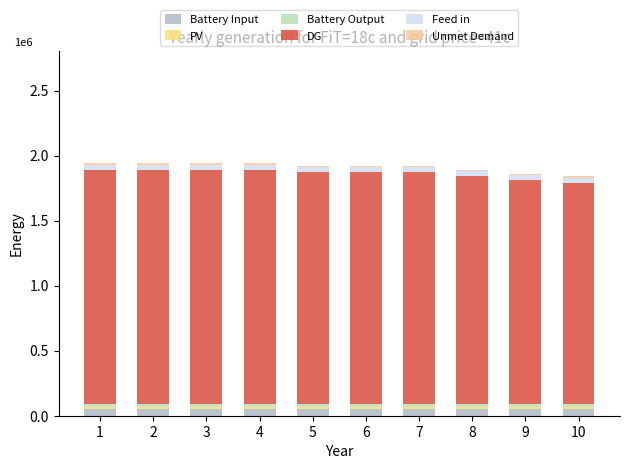

What is the sum of all Unmet Demand values?

0.1